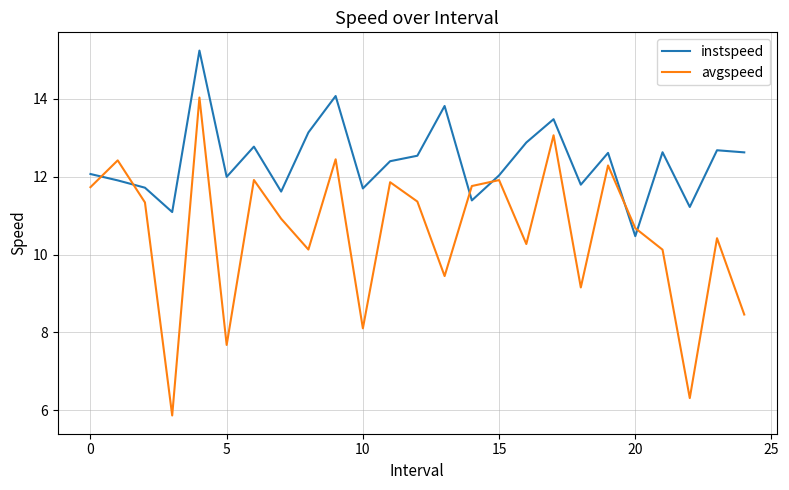

Which series has the widest spread of values?

avgspeed